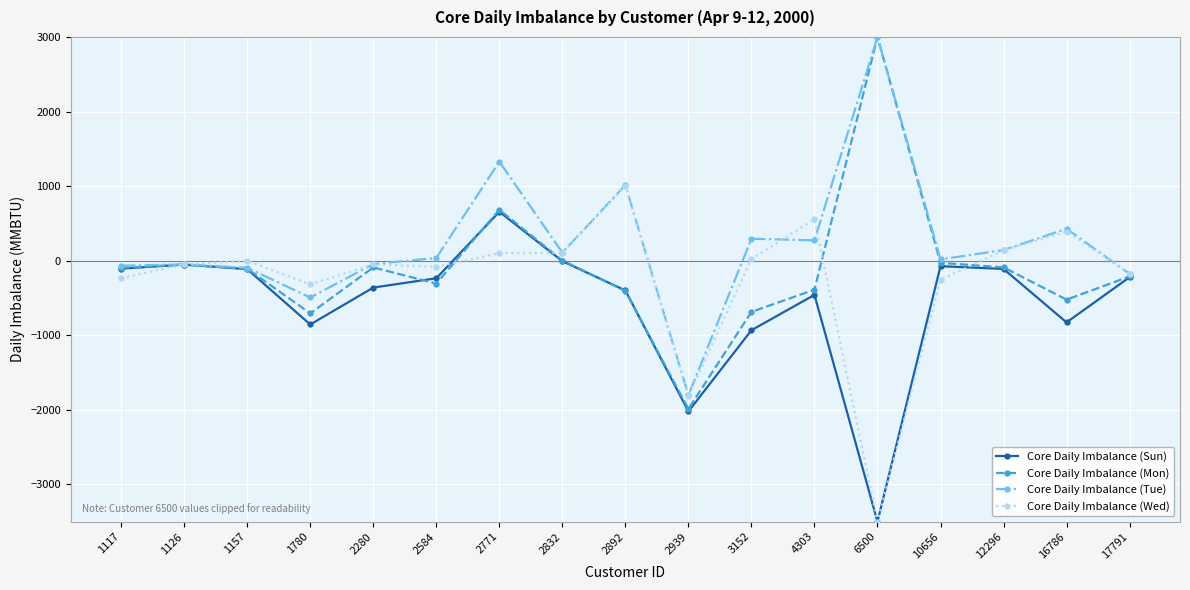

What is the difference between the maximum and minimum values in the Core Daily Imbalance (Tue) series?

4805